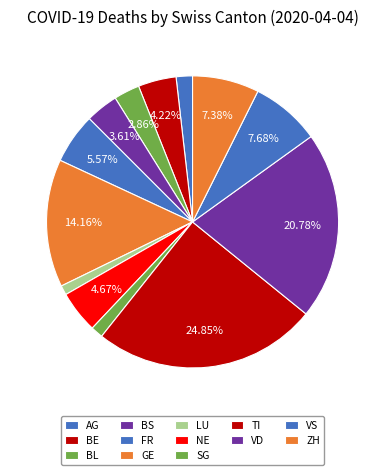

What percentage do LU and FR together represent?

6.6%